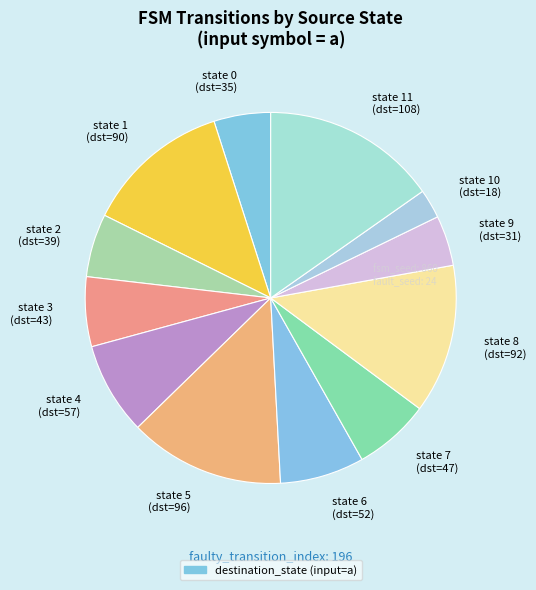

Between state 7 (dst=47) and state 9 (dst=31), which is larger?

state 7 (dst=47)